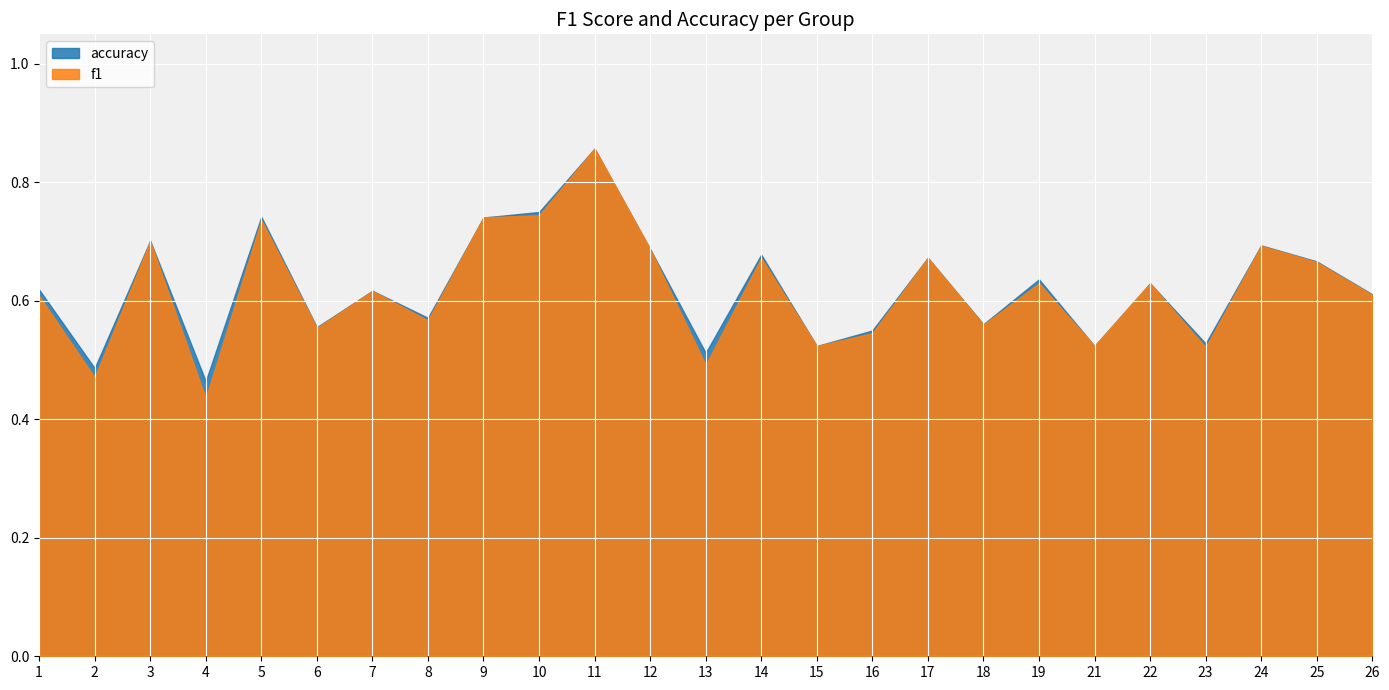

Is the value of f1 at 22 greater than the value of accuracy at 2?

Yes